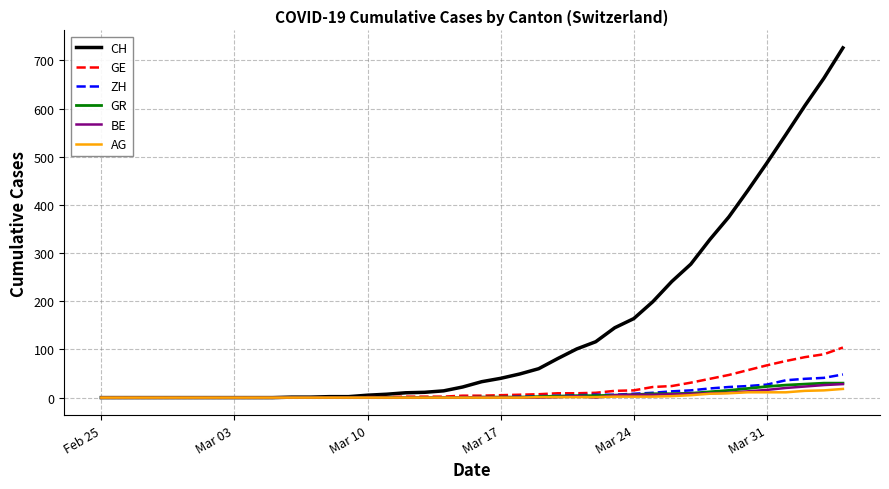

Which series has the largest total across all categories?

CH